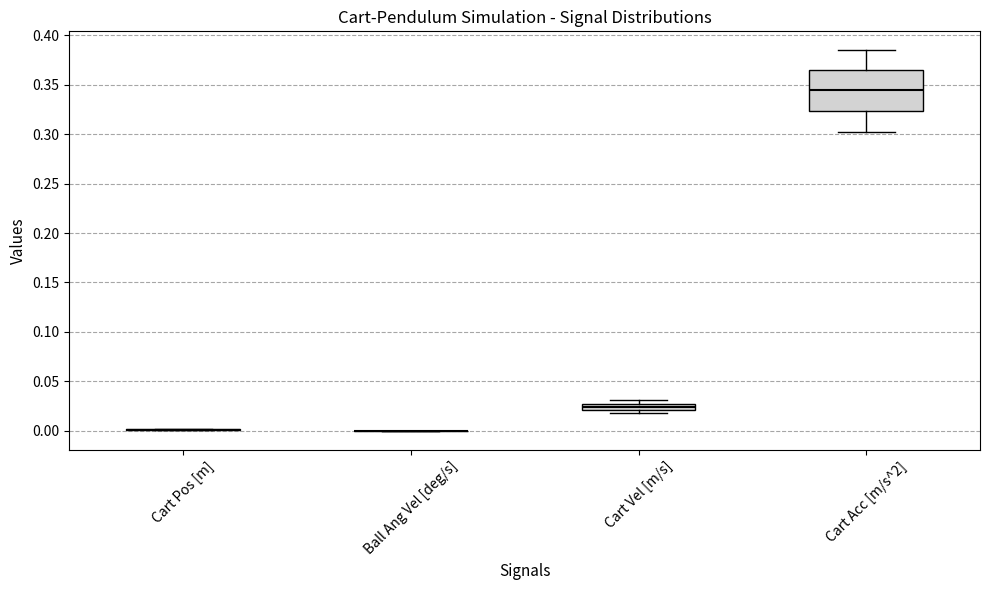

Where does the upper whisker of the box for Cart Acc [m/s^2] end on the y-axis? The values are not printed on the chart, so give them approximately, as read against the axis.

0.385